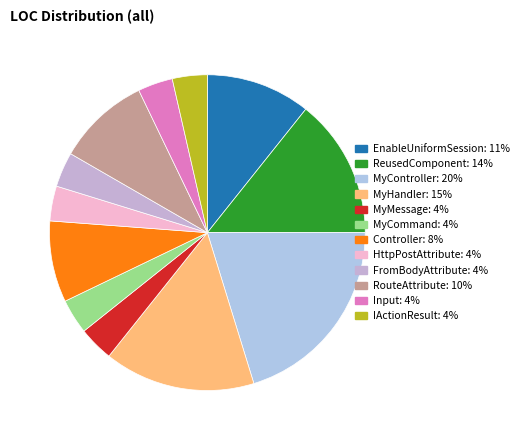

How many segments does this pie chart have?

12